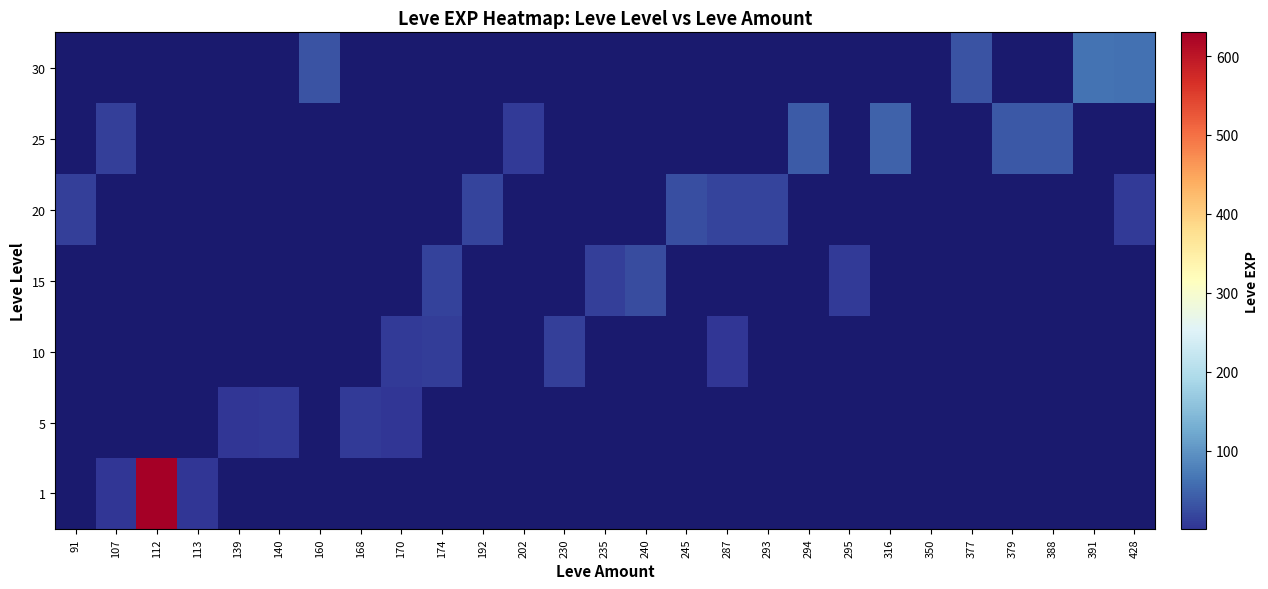

Rank the categories by 1 value from lowest to highest.

113, 139, 140, 160, 168, 170, 174, 192, 202, 230, 235, 240, 245, 287, 293, 294, 295, 316, 350, 377, 379, 388, 391, 428, 91, 107, 112